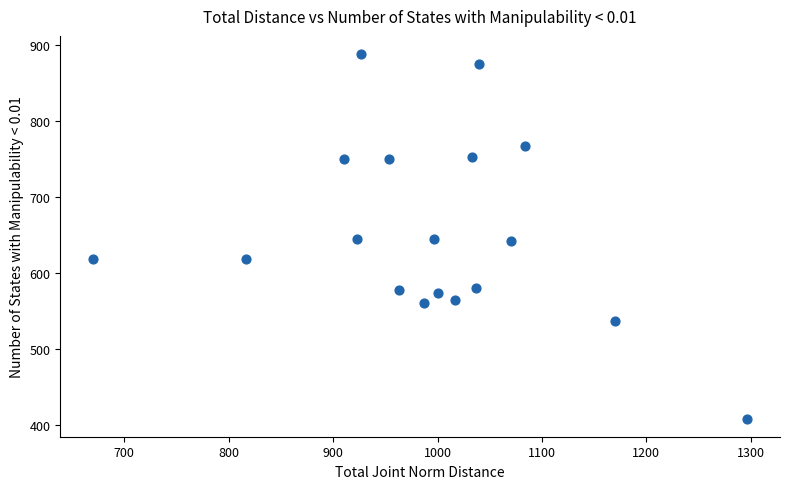

What is the range of X values (max minus min)?

626.7